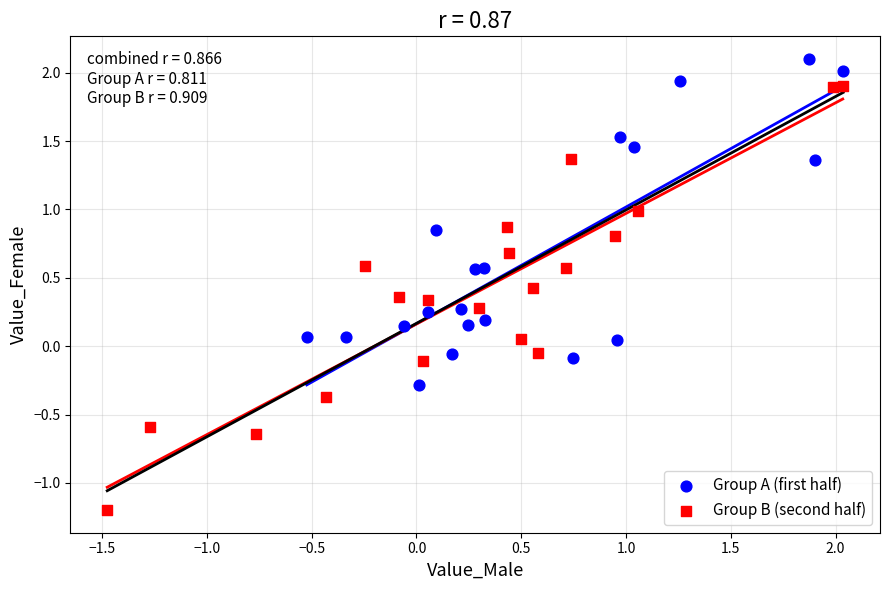

Which series reaches the maximum Y coordinate?

Group A (first half)